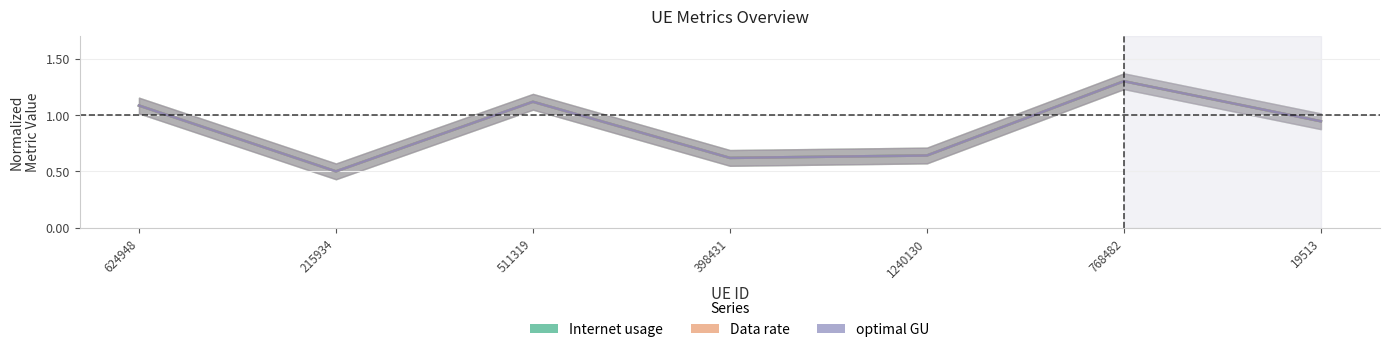

What is the value of the Internet usage point at the 4th from the left?

0.6